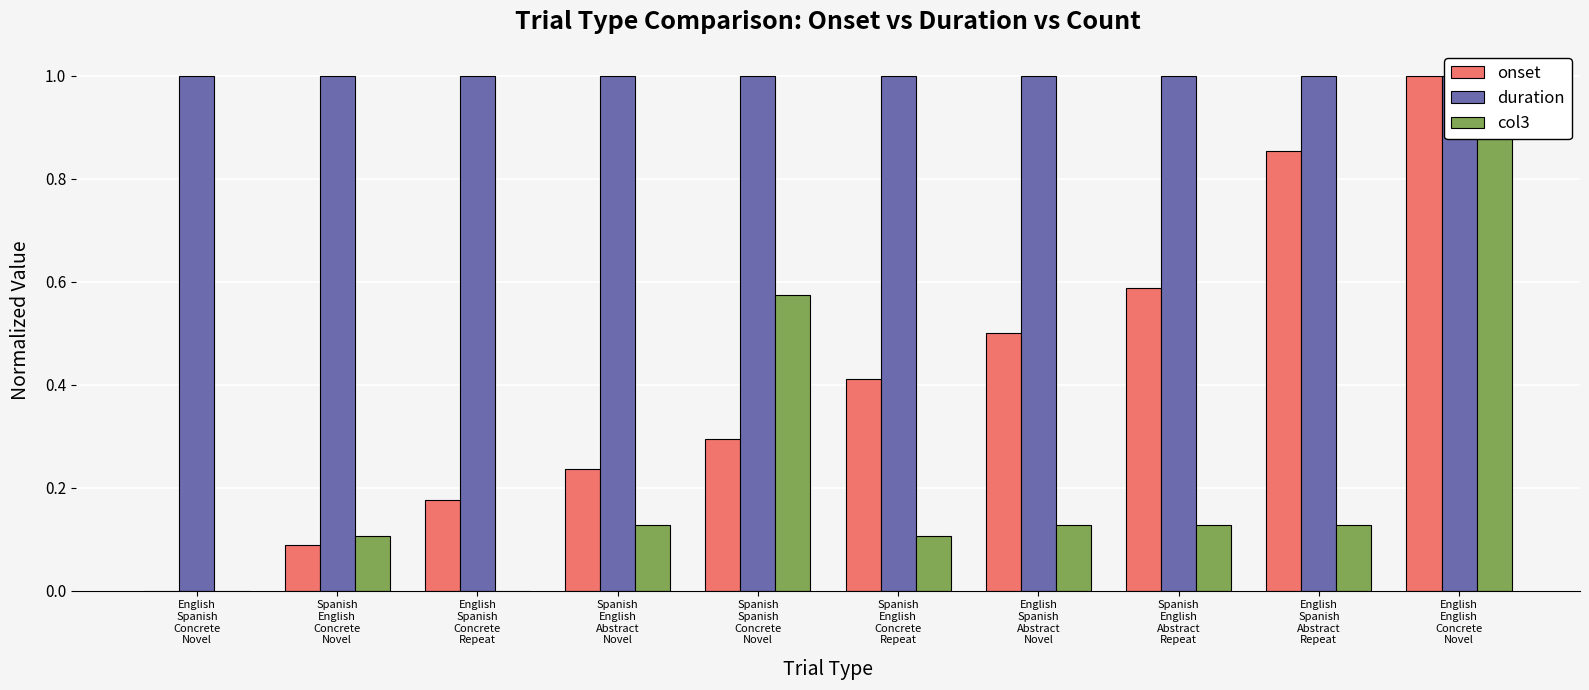

What is the difference between the maximum and second lowest values in the col3 series?

1.0